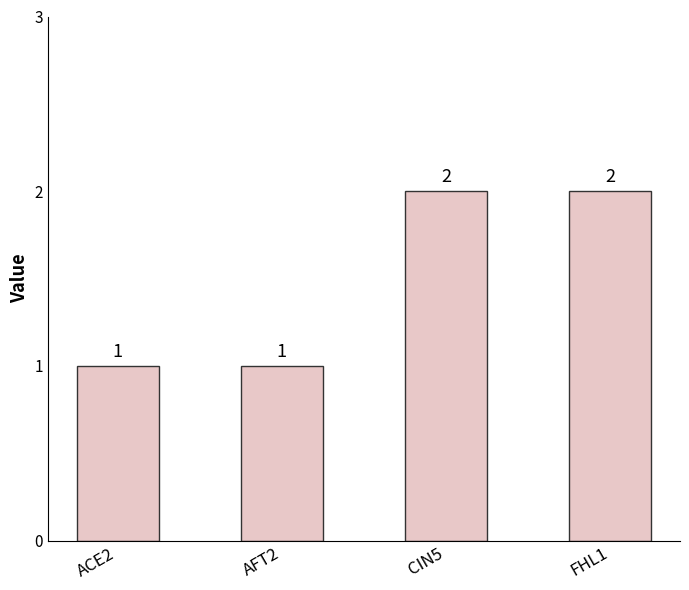

Which has a higher value, ACE2 or CIN5?

CIN5